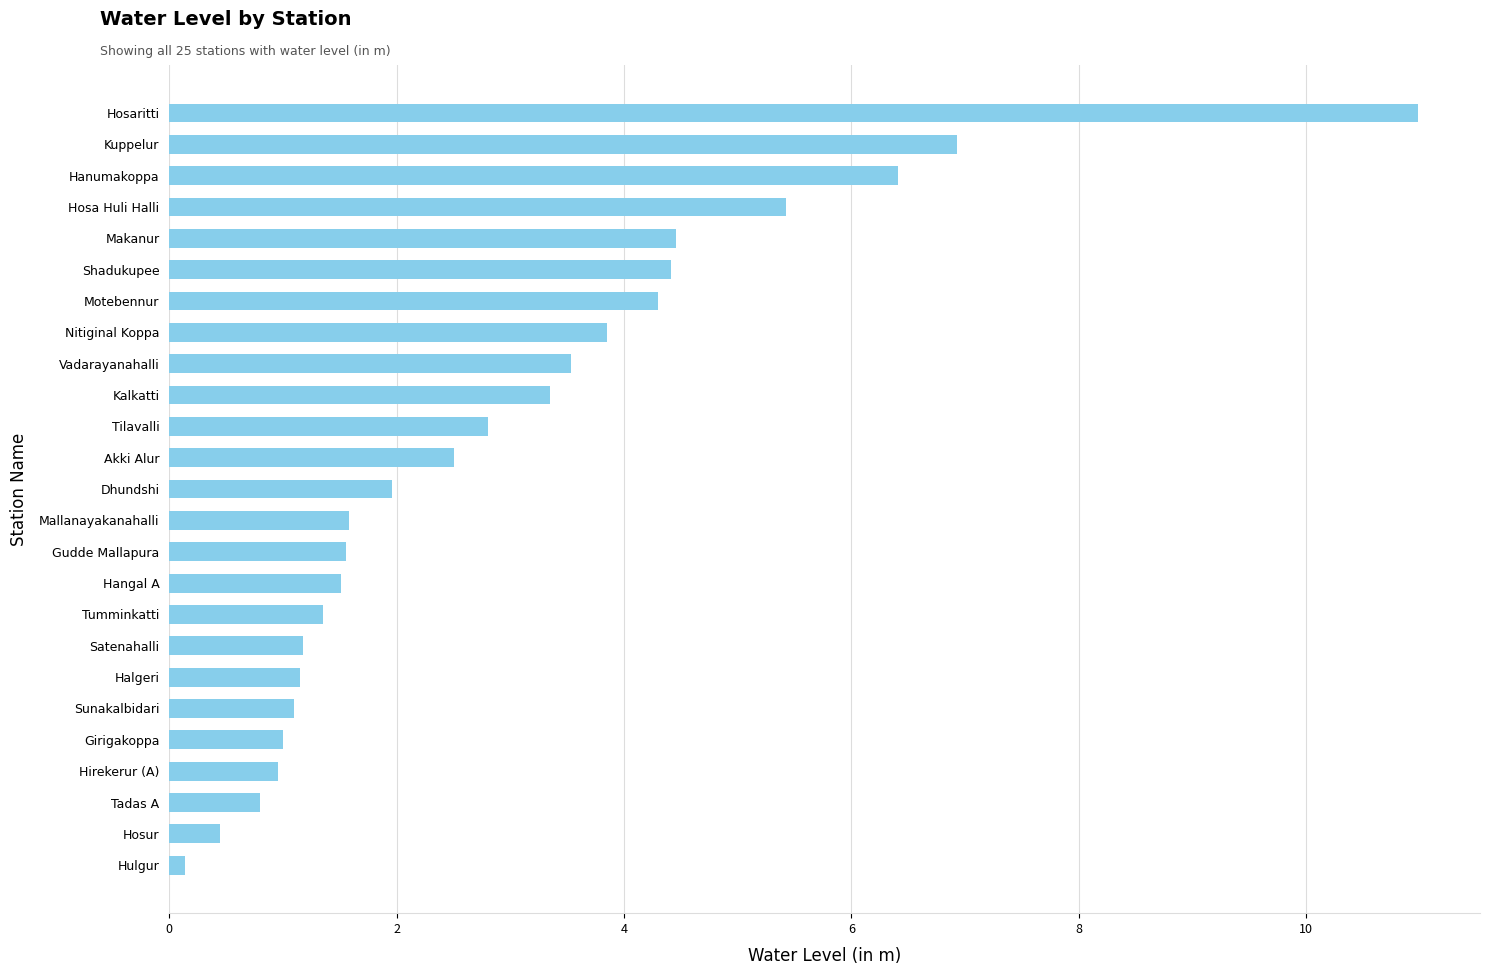

True or false: the data shows 3.5 at Vadarayanahalli.

True